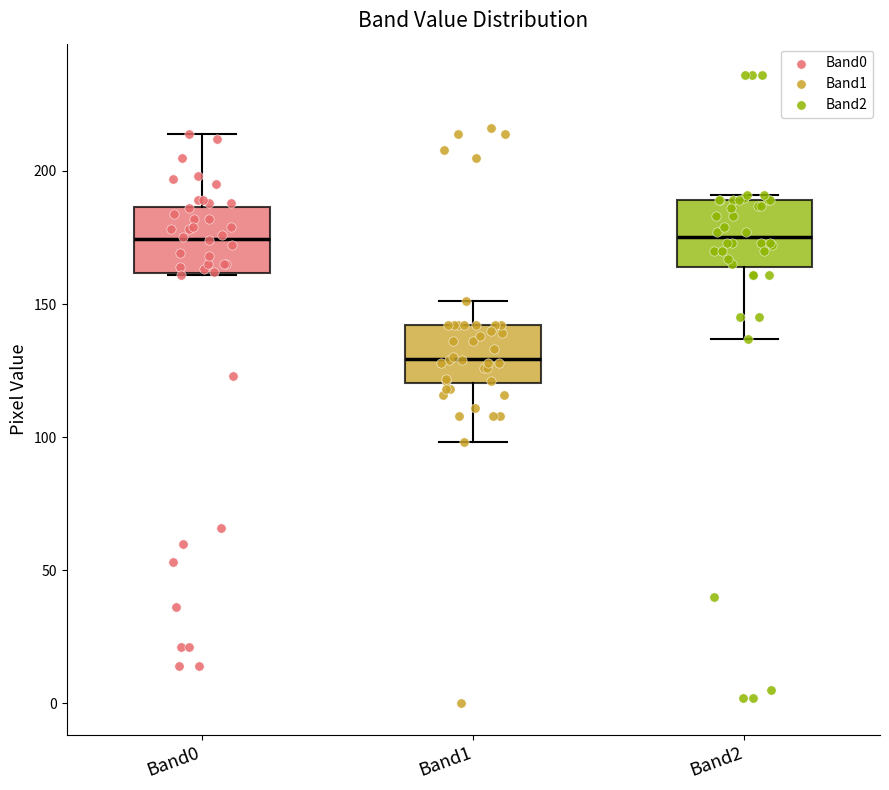

Reading left to right, transcribe this box plot: for each box, give where its median line is, the range the box spans, and where its two whiskers end, as read against the y-axis. The values are not printed on the chart, so give them approximately, as read against the axis.

Band0: median 175, box 160 to 185, whiskers 160 to 215
Band1: median 130, box 120 to 140, whiskers 100 to 150
Band2: median 175, box 165 to 190, whiskers 135 to 190 (just above the box's upper edge)